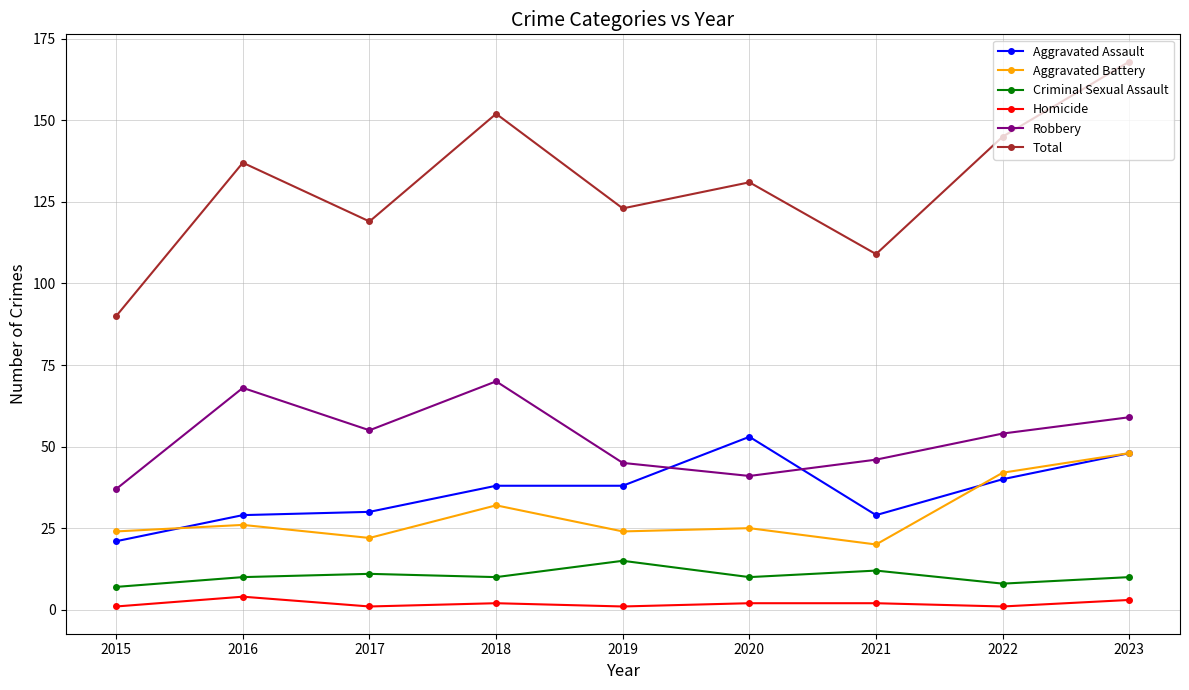

Rank the series at 2019 from lowest to highest value.

Homicide, Criminal Sexual Assault, Aggravated Battery, Aggravated Assault, Robbery, Total